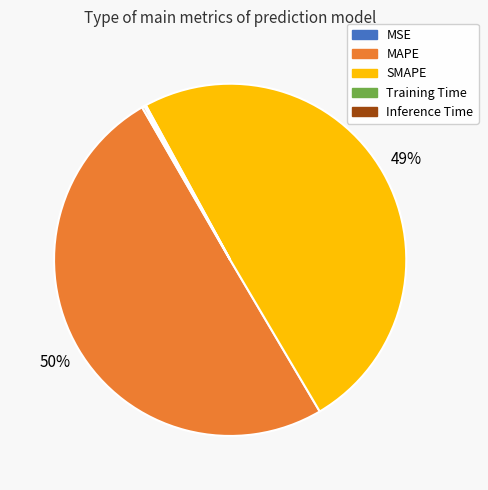

To the nearest percent, what percentage of the pie is SMAPE?

49%